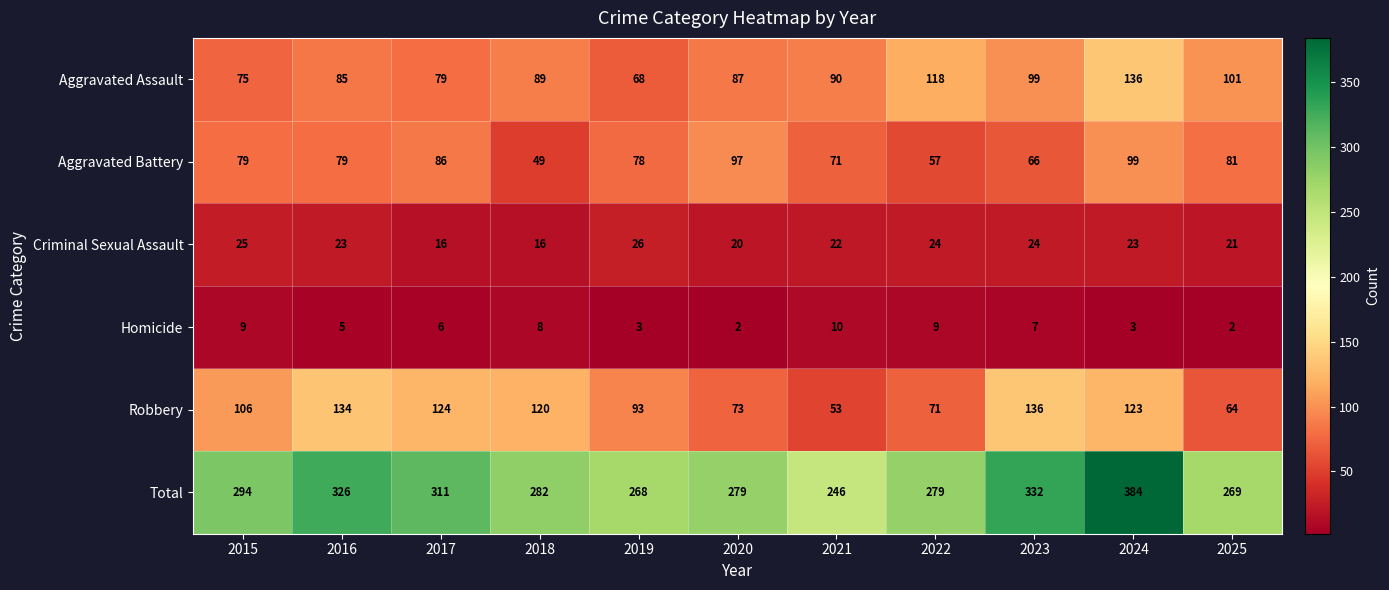

Rank the series at 2025 from lowest to highest value.

Homicide, Criminal Sexual Assault, Robbery, Aggravated Battery, Aggravated Assault, Total